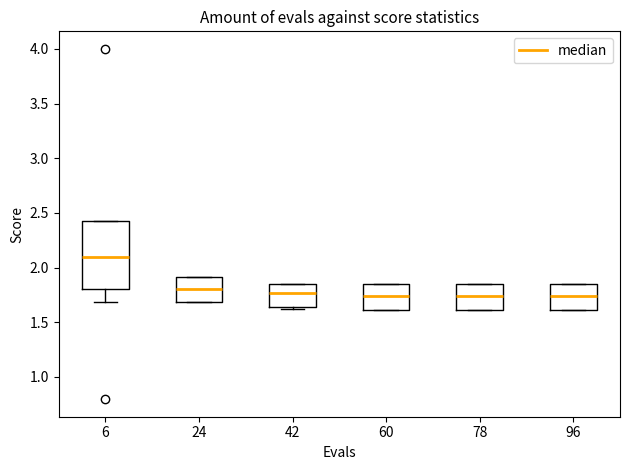

Reading left to right, transcribe this box plot: for each box, give where its median line is, the range the box spans, and where its two whiskers end, as read against the y-axis. The values are not printed on the chart, so give them approximately, as read against the axis.

6: median 2.10, box 1.80 to 2.40, whiskers 1.70 to 2.45
24: median 1.80, box 1.70 to 1.90, whiskers 1.70 to 1.90
42: median 1.75, box 1.65 to 1.85, whiskers 1.60 to 1.85
60: median 1.75, box 1.60 to 1.85, whiskers 1.60 to 1.85
78: median 1.75, box 1.60 to 1.85, whiskers 1.60 to 1.85
96: median 1.75, box 1.60 to 1.85, whiskers 1.60 to 1.85